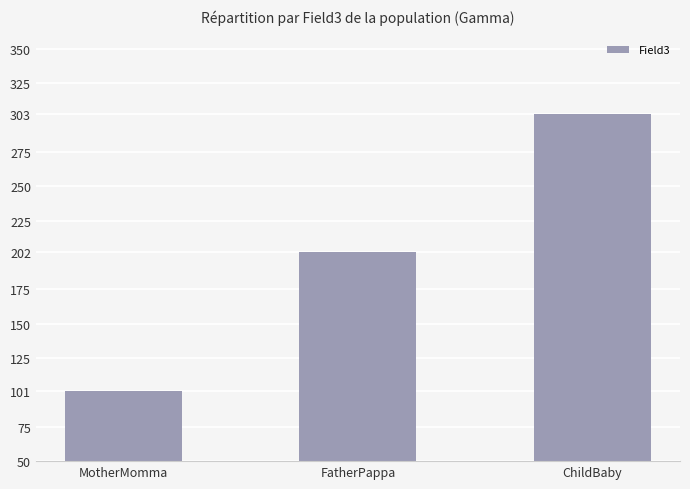

Reading left to right, transcribe all the data shown in this chart.

101	202	303